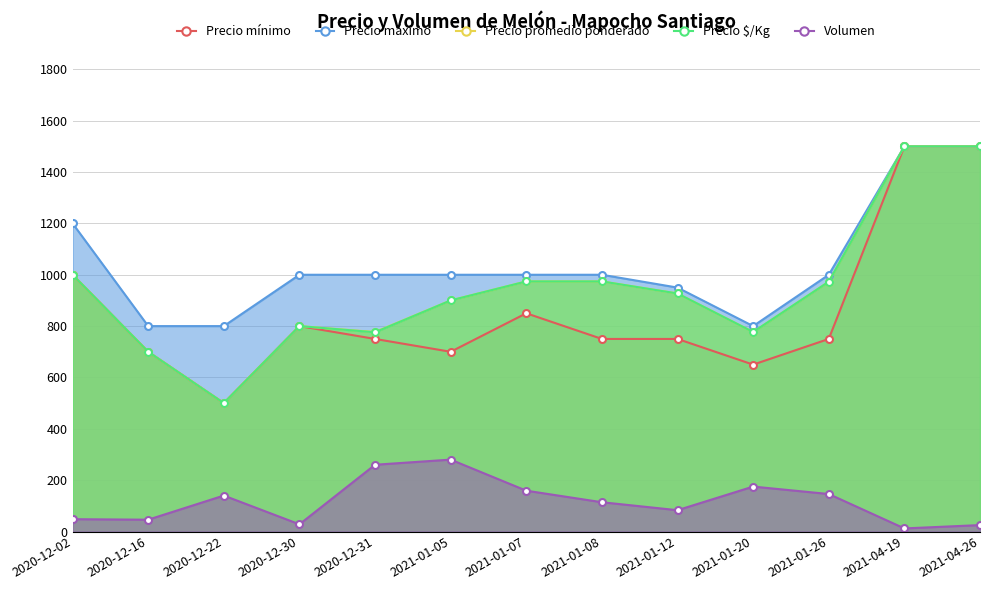

What is the total value across all series at 2021-01-12?

3637